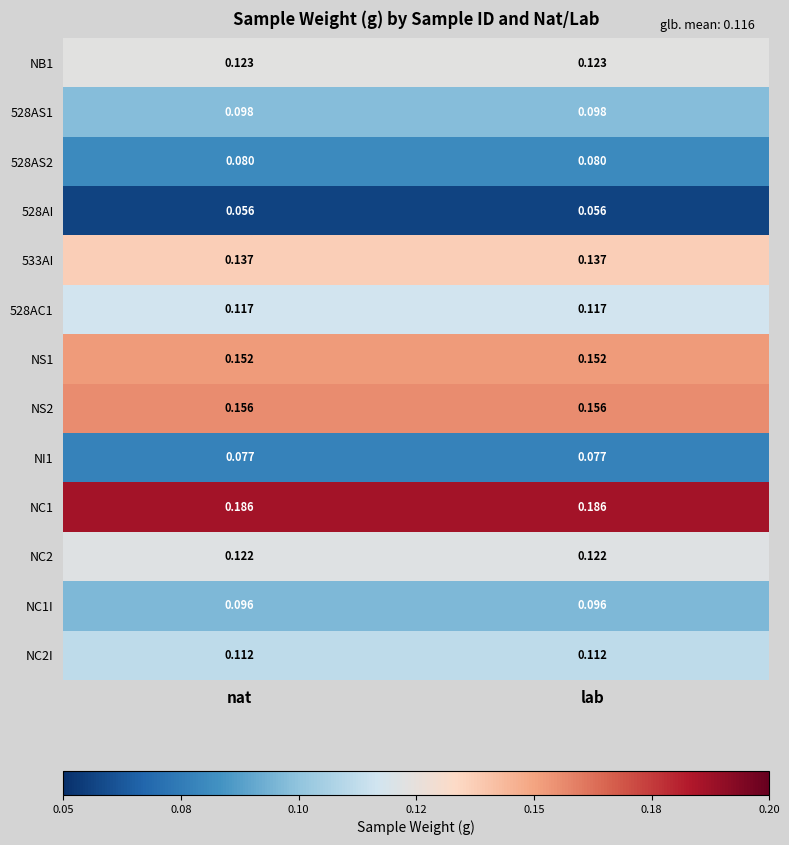

Which series has the largest total across all categories?

NC1